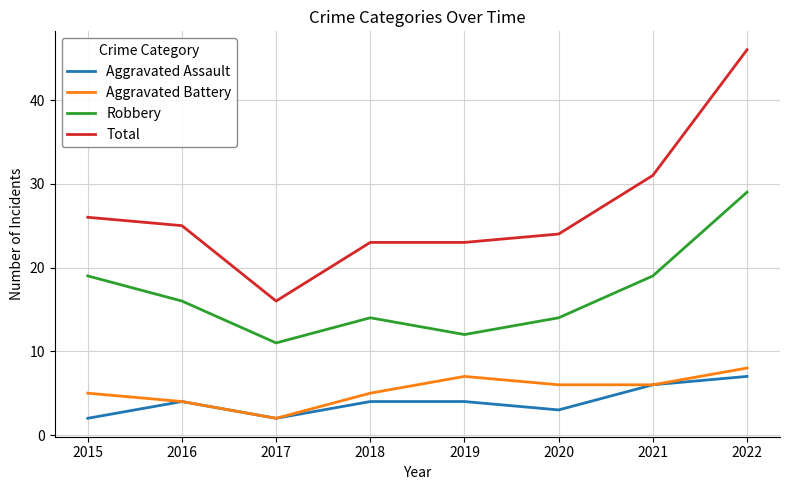

Reading left to right, what are all the values shown in this chart?

Aggravated Assault: 2015=2	2016=4	2017=2	2018=4	2019=4	2020=3	2021=6	2022=7
Aggravated Battery: 2015=5	2016=4	2017=2	2018=5	2019=7	2020=6	2021=6	2022=8
Robbery: 2015=19	2016=16	2017=11	2018=14	2019=12	2020=14	2021=19	2022=29
Total: 2015=26	2016=25	2017=16	2018=23	2019=23	2020=24	2021=31	2022=46